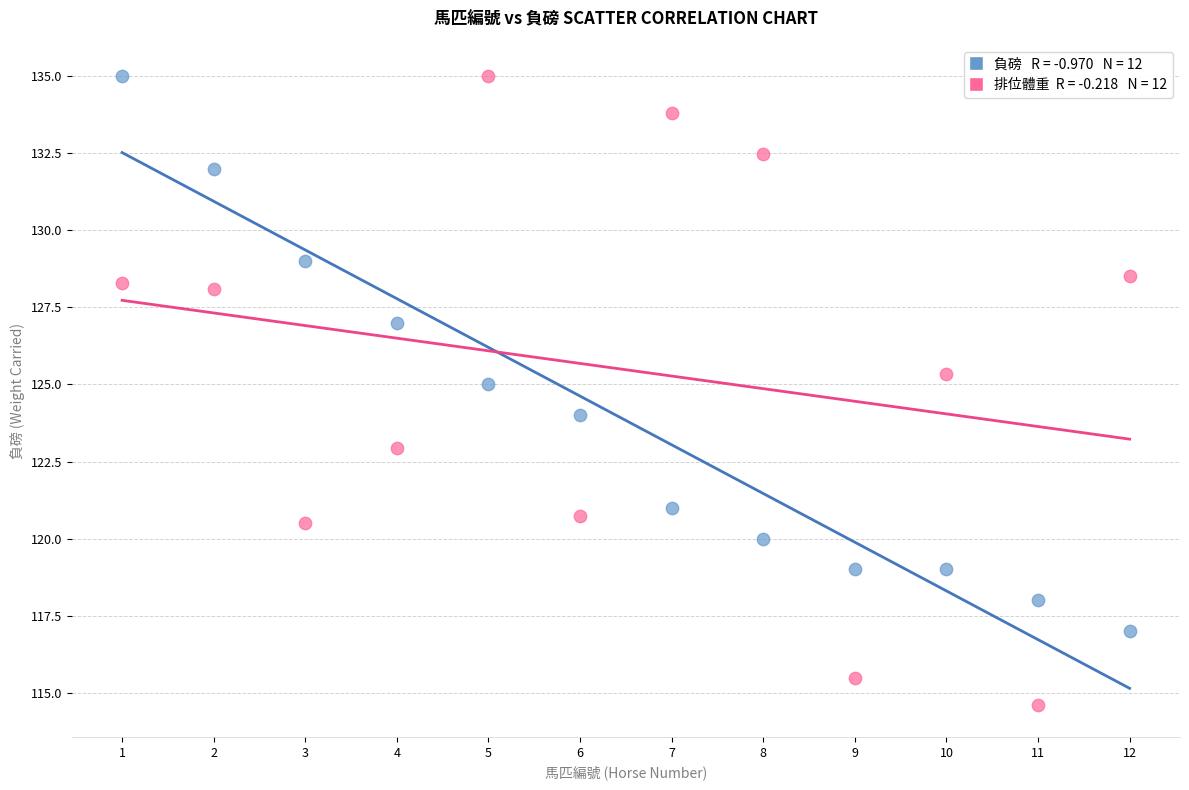

Across all data points, what is the range of X values (max minus min)?

11.0